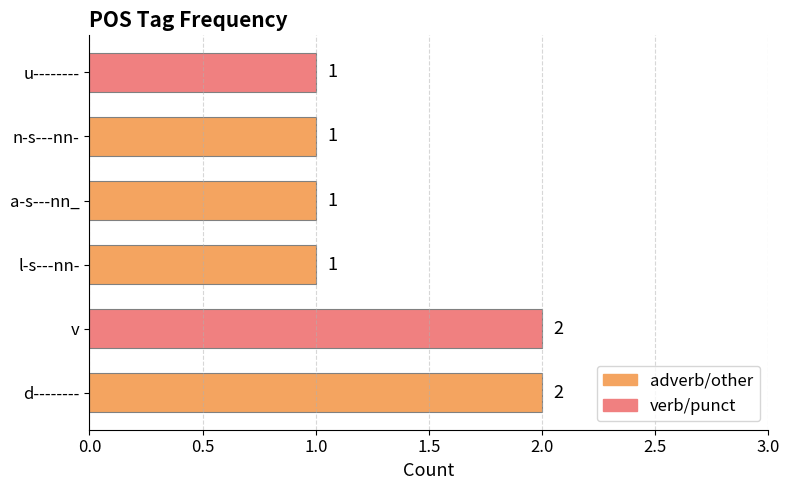

Reading bottom to top, what are all the values shown in this chart?

d--------=2	v=2	l-s---nn-=1	a-s---nn_=1	n-s---nn-=1	u--------=1